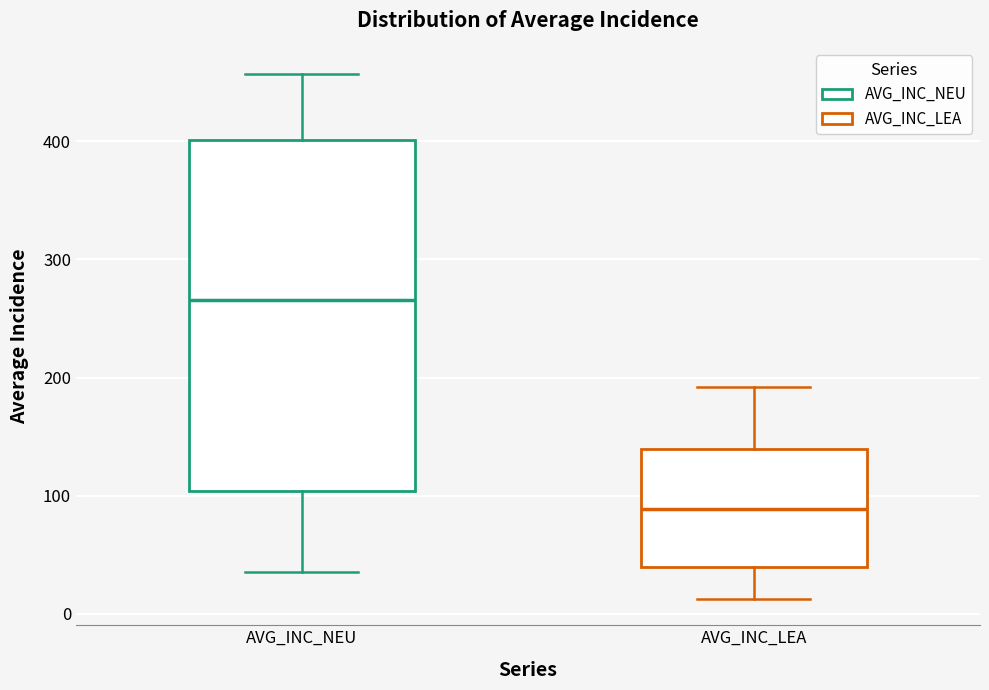

Where is the lower edge of the box for AVG_INC_LEA on the y-axis? The values are not printed on the chart, so give them approximately, as read against the axis.

40